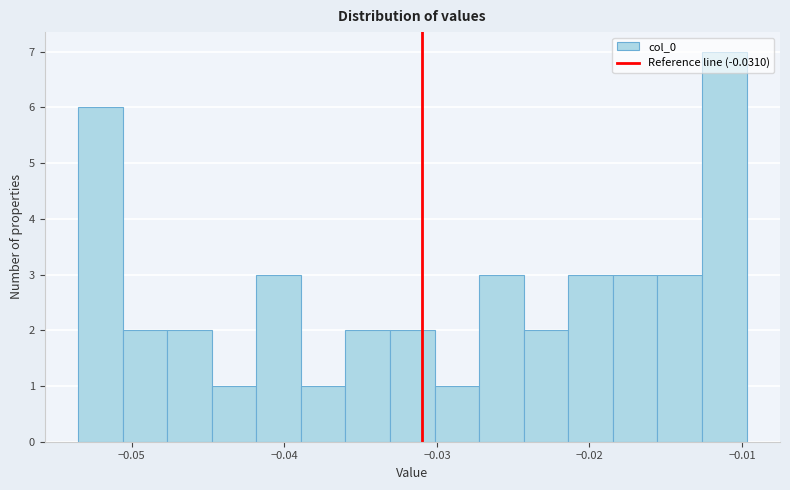

Around what value on the x-axis is the tallest bar? Give the approximate position of its centre, as read against the axis.

-0.011